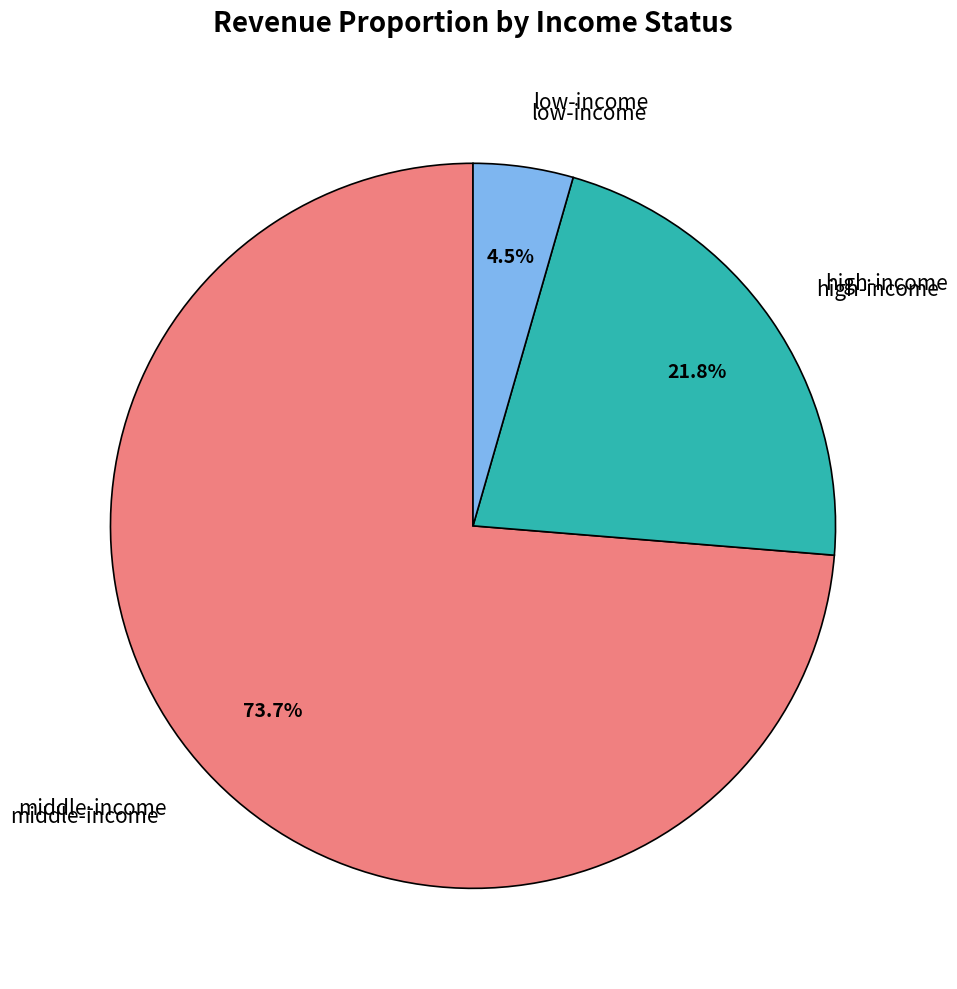

What is the largest slice in the pie chart?

middle-income